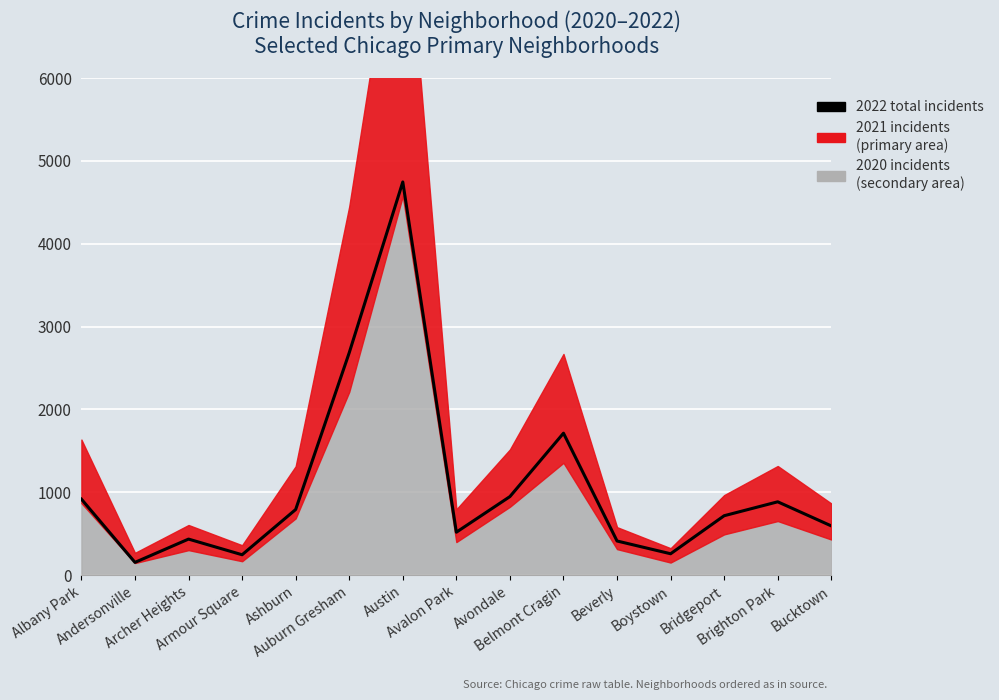

At which category does the chart reach its minimum across all series?

Andersonville